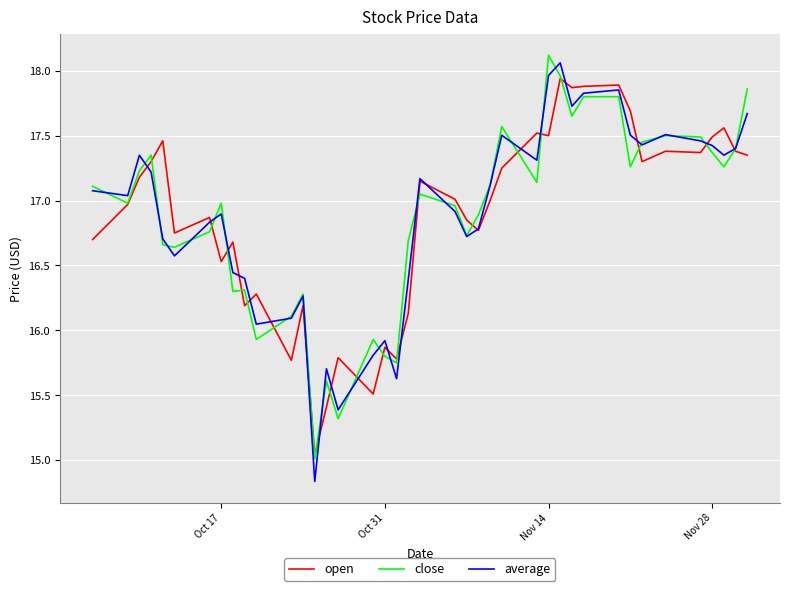

What is the minimum value for average?

14.8